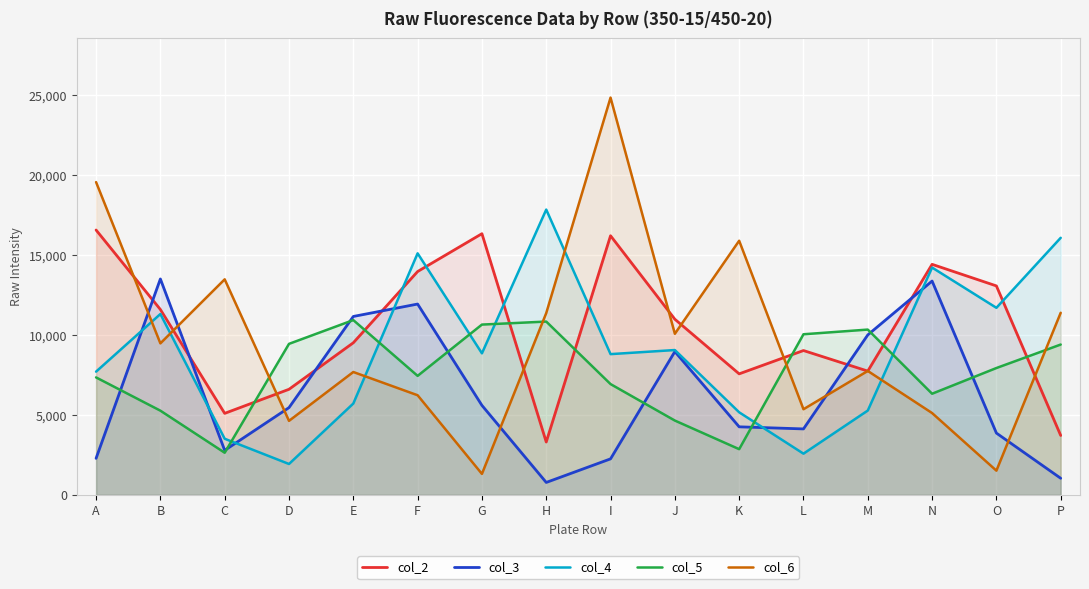

What is the spread (max minus min) of values at M?

5067